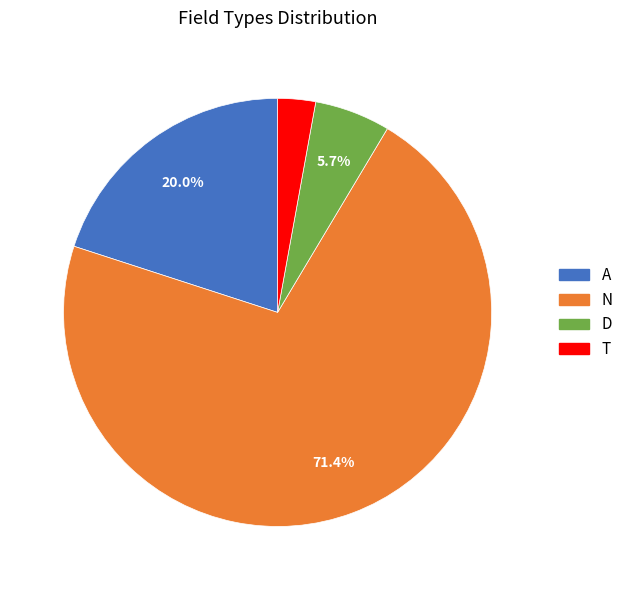

To the nearest percent, what is the average slice percentage?

25%